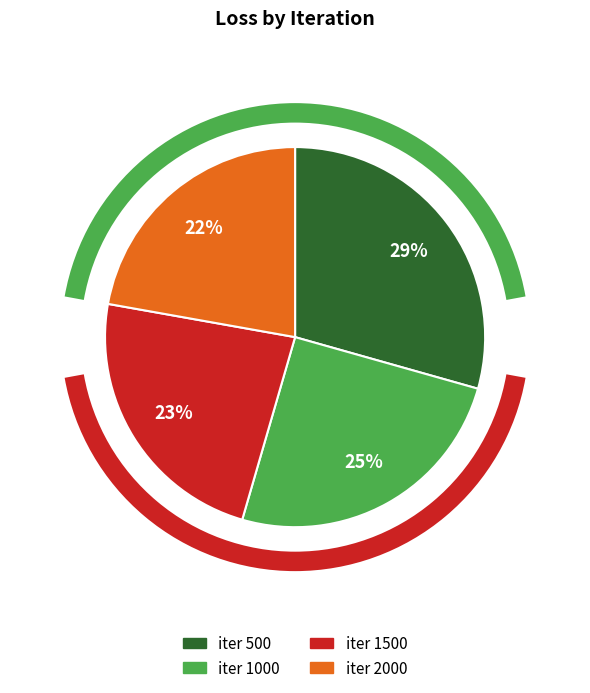

To the nearest percent, what portion does iter 1500 represent?

23%